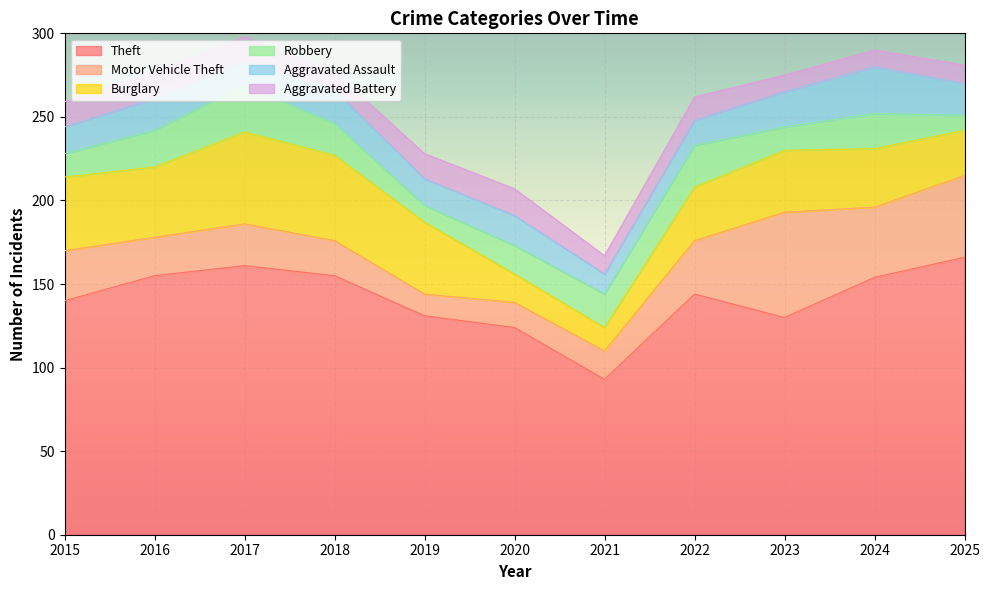

What is the sum of the Aggravated Battery values at 2022 and 2018?

25